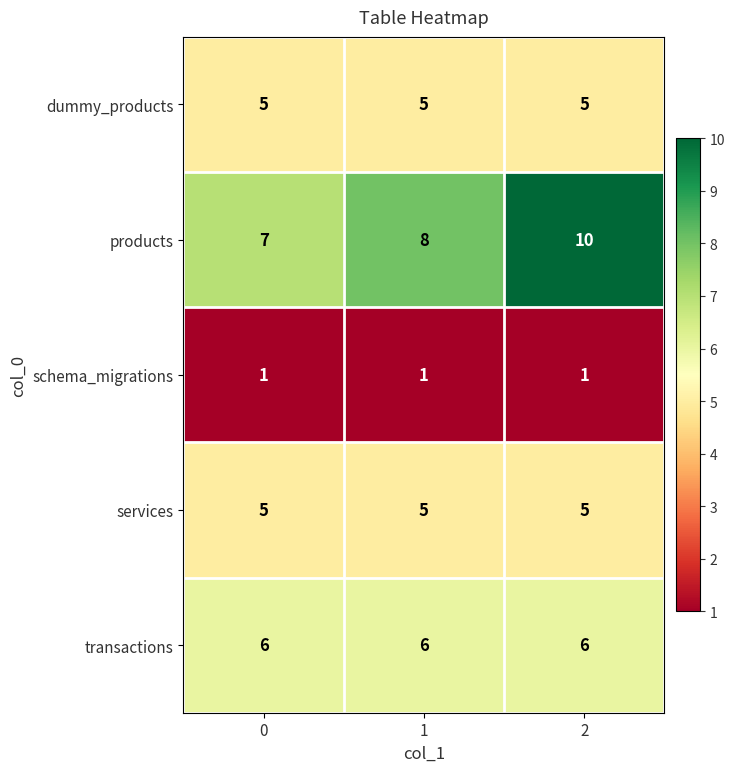

The value of dummy_products at 1 is 2. True or false?

False